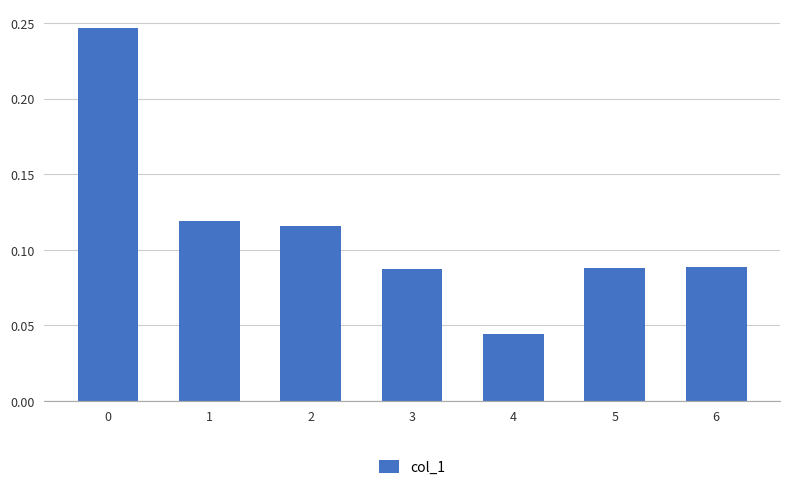

Which label corresponds to the smallest value in the chart?

4